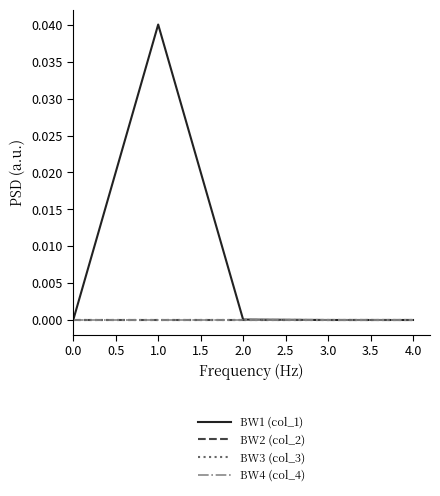

Which series has the largest total across all categories?

BW1 (col_1)